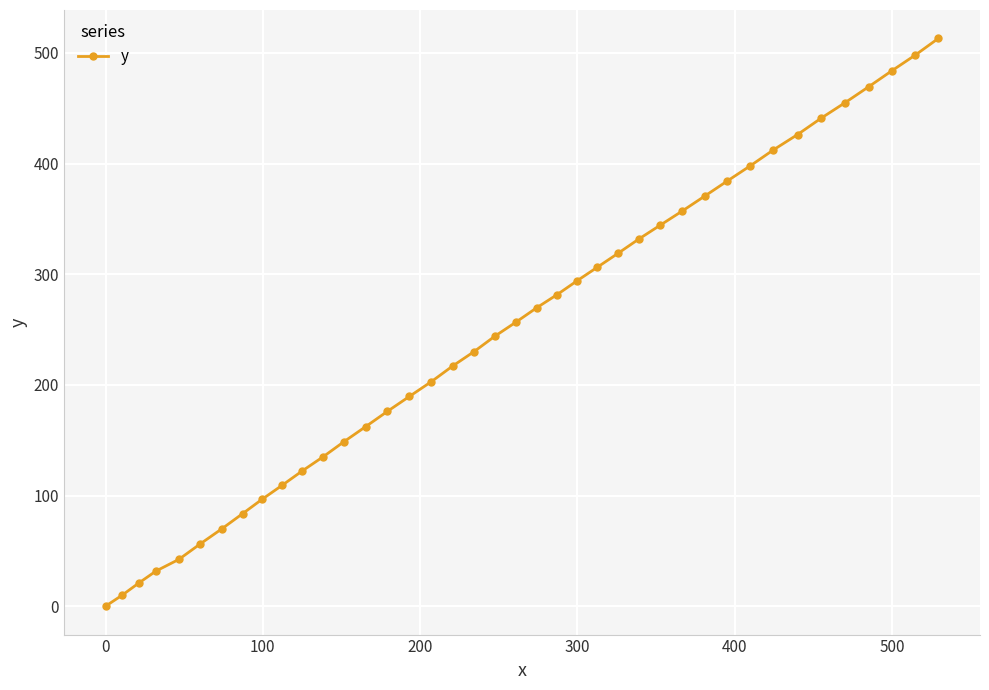

What is the value of the 36th point from the left?

455.1